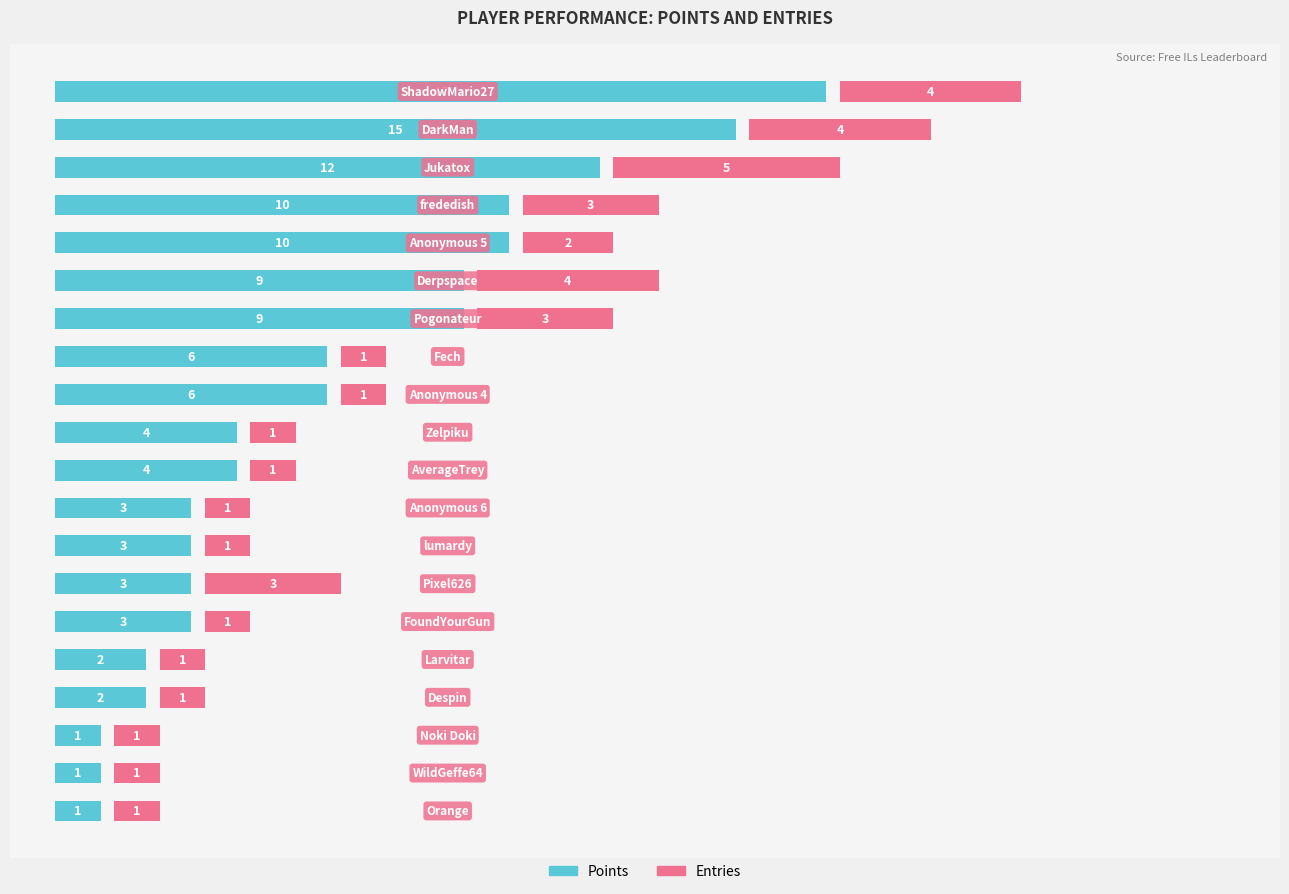

Count the number of data series in this chart.

2